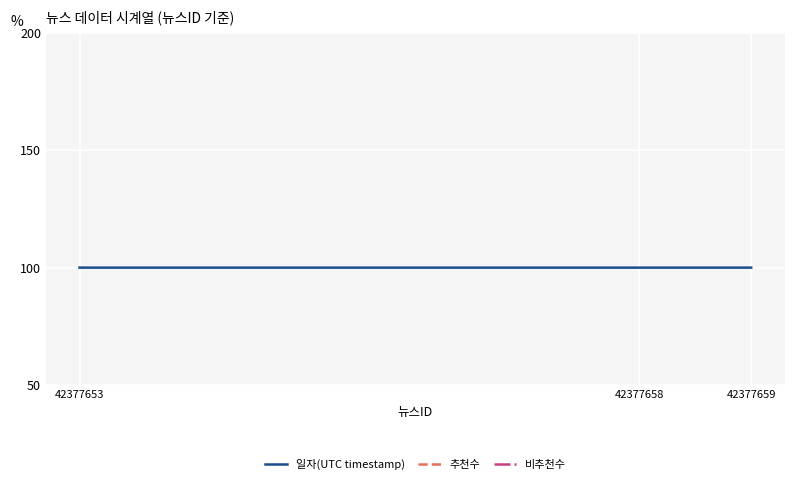

How many lines are shown in the chart?

3